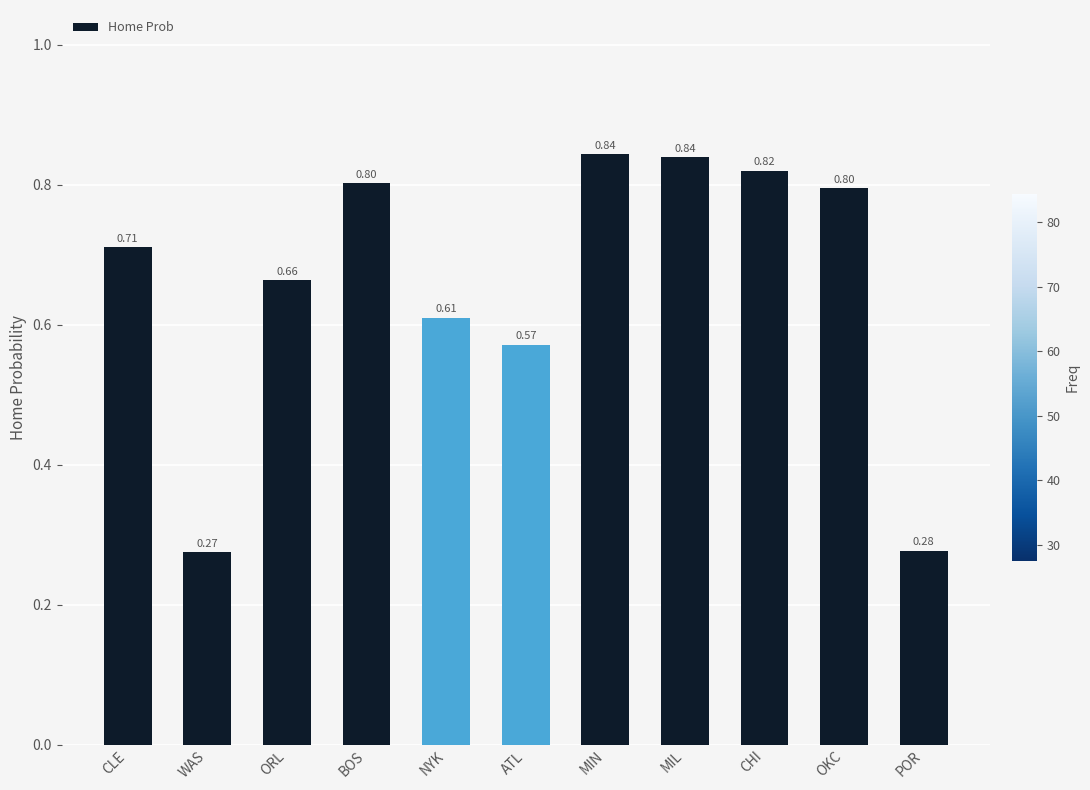

What is the sum of the values at BOS and MIN?

1.6